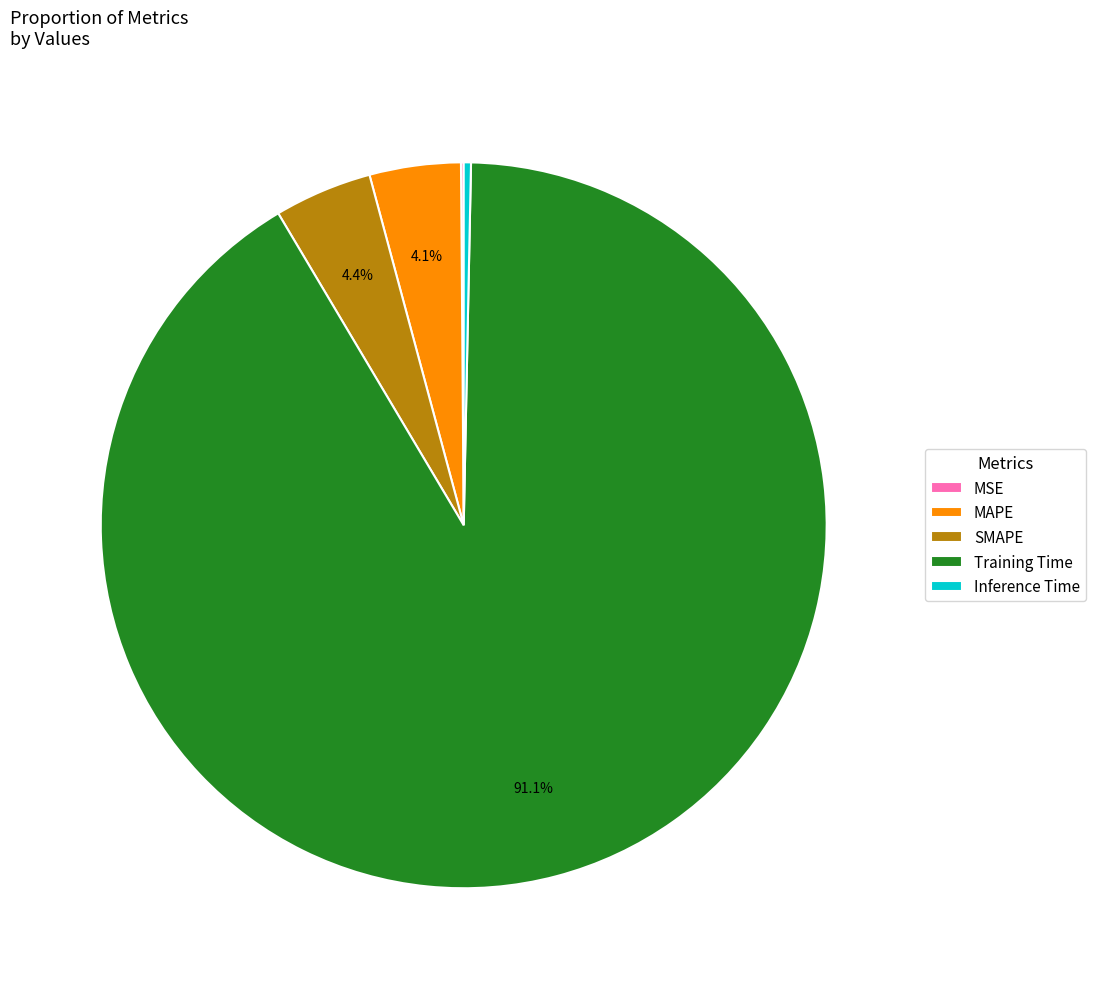

To the nearest percent, what portion does MAPE represent?

4%